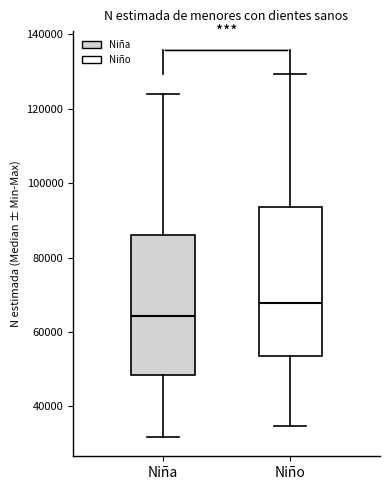

Where does the lower whisker of the box for Niño end on the y-axis? The values are not printed on the chart, so give them approximately, as read against the axis.

34000